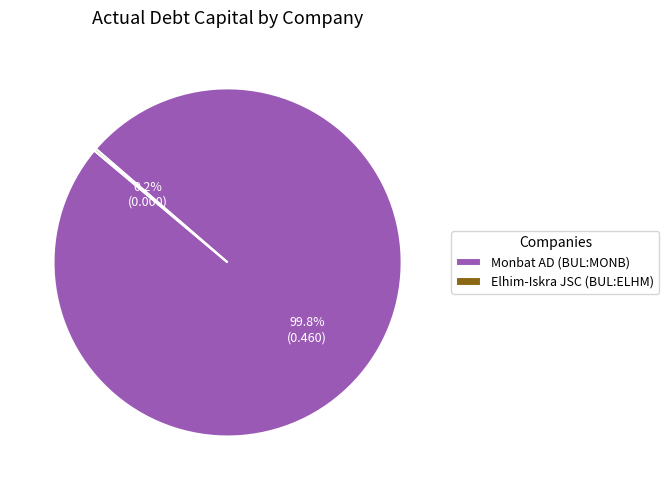

To the nearest percent, what percentage of the pie is Monbat AD (BUL:MONB)?

100%